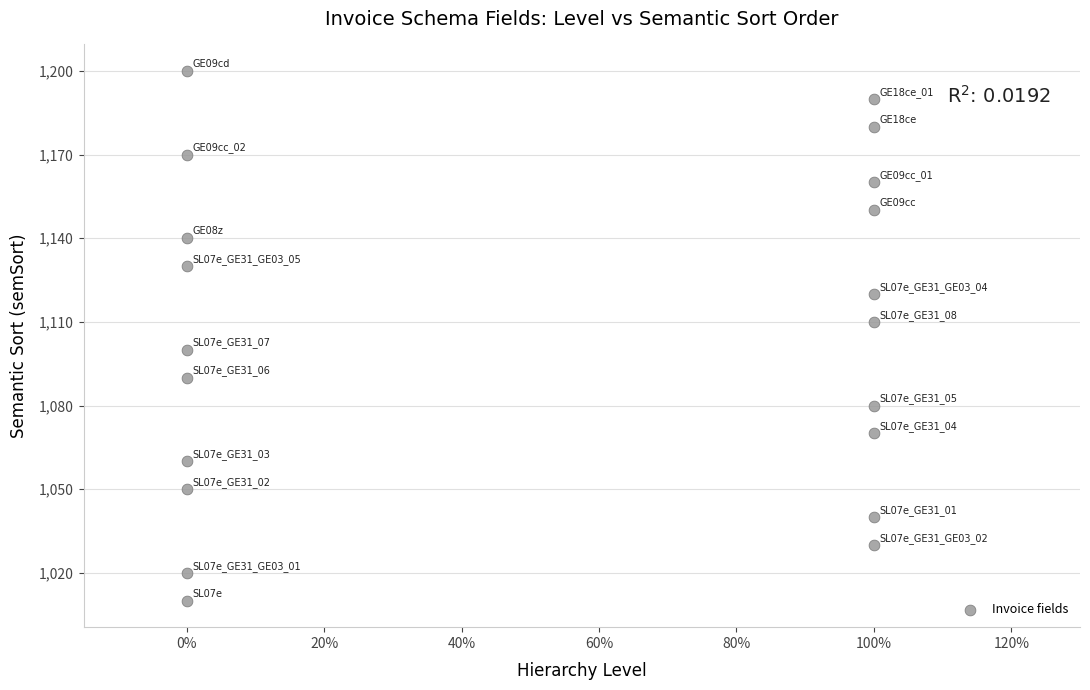

What is the range of Y values (max minus min)?

190